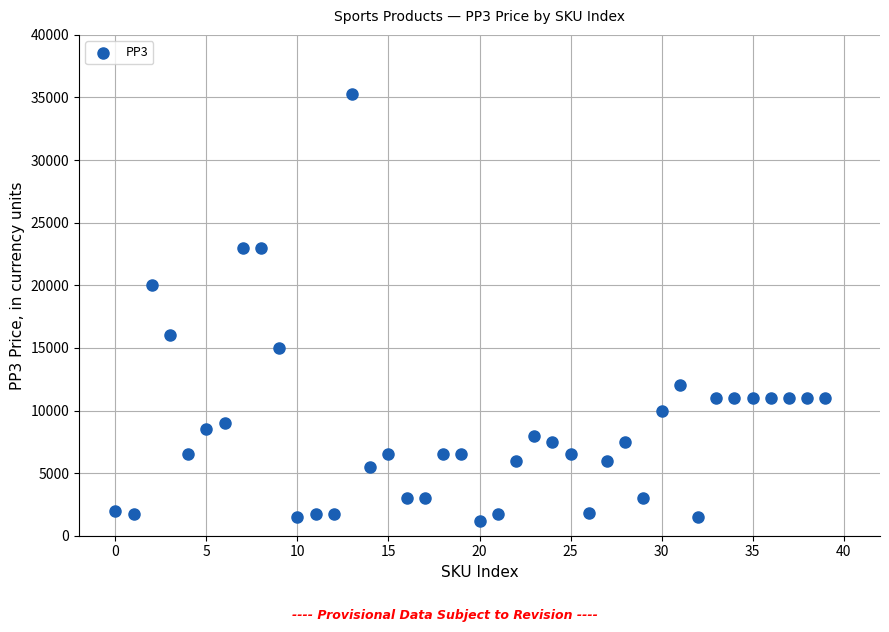

What Y value in the scatter plot is closest to 18249?

20000